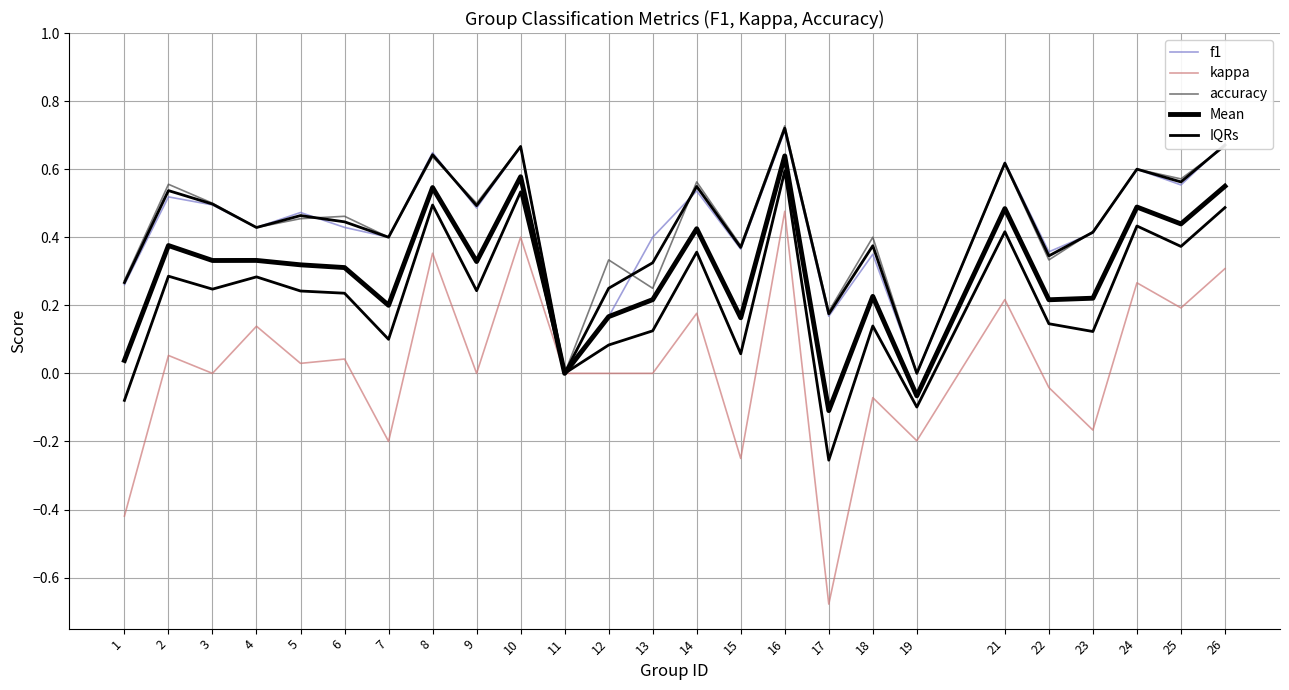

Reading left to right, list all the values displayed in this chart.

f1: 1=0.3	2=0.5	3=0.5	4=0.4	5=0.5	6=0.4	7=0.4	8=0.6	9=0.5	10=0.7	11=0.0	12=0.2	13=0.4	14=0.5	15=0.4	16=0.7	17=0.2	18=0.3	19=0.0	21=0.6	22=0.4	23=0.4	24=0.6	25=0.6	26=0.7
kappa: 1=-0.4	2=0.1	3=0.0	4=0.1	5=0.0	6=0.0	7=-0.2	8=0.4	9=0.0	10=0.4	11=0.0	12=0.0	13=0.0	14=0.2	15=-0.2	16=0.5	17=-0.7	18=-0.1	19=-0.2	21=0.2	22=-0.0	23=-0.2	24=0.3	25=0.2	26=0.3
accuracy: 1=0.3	2=0.6	3=0.5	4=0.4	5=0.5	6=0.5	7=0.4	8=0.6	9=0.5	10=0.7	11=0.0	12=0.3	13=0.2	14=0.6	15=0.4	16=0.7	17=0.2	18=0.4	19=0.0	21=0.6	22=0.3	23=0.4	24=0.6	25=0.6	26=0.7
Mean: 1=0.0	2=0.4	3=0.3	4=0.3	5=0.3	6=0.3	7=0.2	8=0.5	9=0.3	10=0.6	11=0.0	12=0.2	13=0.2	14=0.4	15=0.2	16=0.6	17=-0.1	18=0.2	19=-0.1	21=0.5	22=0.2	23=0.2	24=0.5	25=0.4	26=0.5
IQRs: 1=-0.1	2=0.3	3=0.2	4=0.3	5=0.2	6=0.2	7=0.1	8=0.5	9=0.2	10=0.5	11=0.0	12=0.1	13=0.1	14=0.4	15=0.1	16=0.6	17=-0.3	18=0.1	19=-0.1	21=0.4	22=0.1	23=0.1	24=0.4	25=0.4	26=0.5